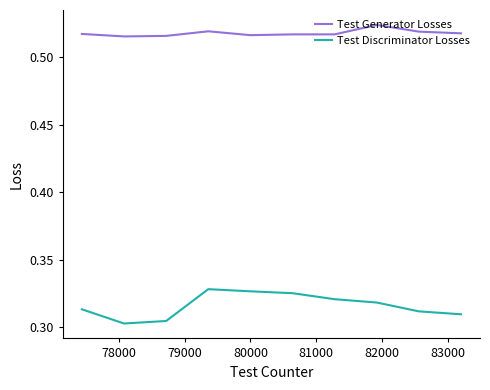

Which series has the largest total across all categories?

Test Generator Losses